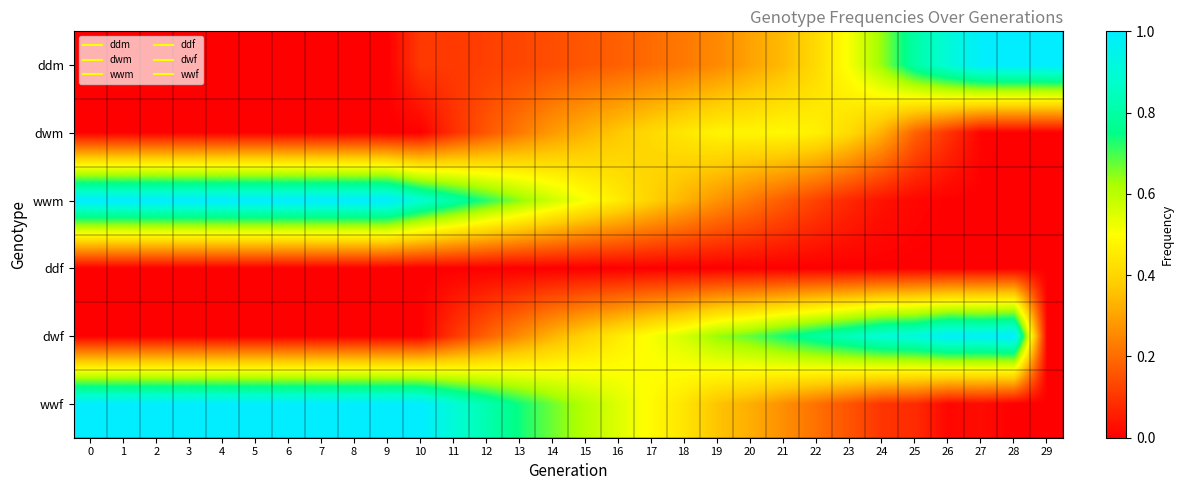

Reading left to right, extract all data points from this chart.

ddm: 0=0.0	1=0.0	2=0.0	3=0.0	4=0.0	5=0.0	6=0.0	7=0.0	8=0.0	9=0.0	10=0.1	11=0.1	12=0.1	13=0.1	14=0.1	15=0.2	16=0.2	17=0.2	18=0.2	19=0.3	20=0.3	21=0.3	22=0.4	23=0.5	24=0.6	25=0.8	26=0.9	27=1.0	28=1.0	29=1.0
dwm: 0=0.0	1=0.0	2=0.0	3=0.0	4=0.0	5=0.0	6=0.0	7=0.0	8=0.0	9=0.0	10=0.0	11=0.1	12=0.2	13=0.2	14=0.3	15=0.3	16=0.4	17=0.4	18=0.4	19=0.5	20=0.5	21=0.5	22=0.5	23=0.4	24=0.3	25=0.2	26=0.1	27=0.0	28=0.0	29=0.0
wwm: 0=1.0	1=1.0	2=1.0	3=1.0	4=1.0	5=1.0	6=1.0	7=1.0	8=1.0	9=1.0	10=0.9	11=0.8	12=0.7	13=0.6	14=0.6	15=0.5	16=0.5	17=0.4	18=0.3	19=0.3	20=0.2	21=0.2	22=0.1	23=0.1	24=0.0	25=0.0	26=0.0	27=0.0	28=0.0	29=0.0
ddf: 0=0.0	1=0.0	2=0.0	3=0.0	4=0.0	5=0.0	6=0.0	7=0.0	8=0.0	9=0.0	10=0.0	11=0.0	12=0.0	13=0.0	14=0.0	15=0.0	16=0.0	17=0.0	18=0.0	19=0.0	20=0.0	21=0.0	22=0.0	23=0.0	24=0.0	25=0.0	26=0.0	27=0.0	28=0.0	29=0.0
dwf: 0=0.0	1=0.0	2=0.0	3=0.0	4=0.0	5=0.0	6=0.0	7=0.0	8=0.0	9=0.0	10=0.0	11=0.1	12=0.2	13=0.3	14=0.3	15=0.4	16=0.5	17=0.5	18=0.6	19=0.6	20=0.7	21=0.7	22=0.8	23=0.8	24=0.9	25=0.9	26=1.0	27=1.0	28=1.0	29=0.0
wwf: 0=1.0	1=1.0	2=1.0	3=1.0	4=1.0	5=1.0	6=1.0	7=1.0	8=1.0	9=1.0	10=1.0	11=0.9	12=0.8	13=0.7	14=0.7	15=0.6	16=0.5	17=0.5	18=0.4	19=0.4	20=0.3	21=0.3	22=0.2	23=0.2	24=0.1	25=0.1	26=0.0	27=0.0	28=0.0	29=0.0